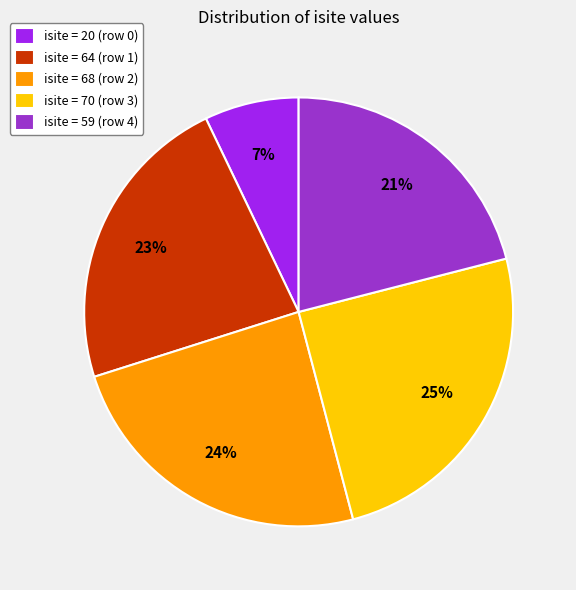

What is the ratio of the value at isite = 64 (row 1) to the value at isite = 70 (row 3)?

0.9